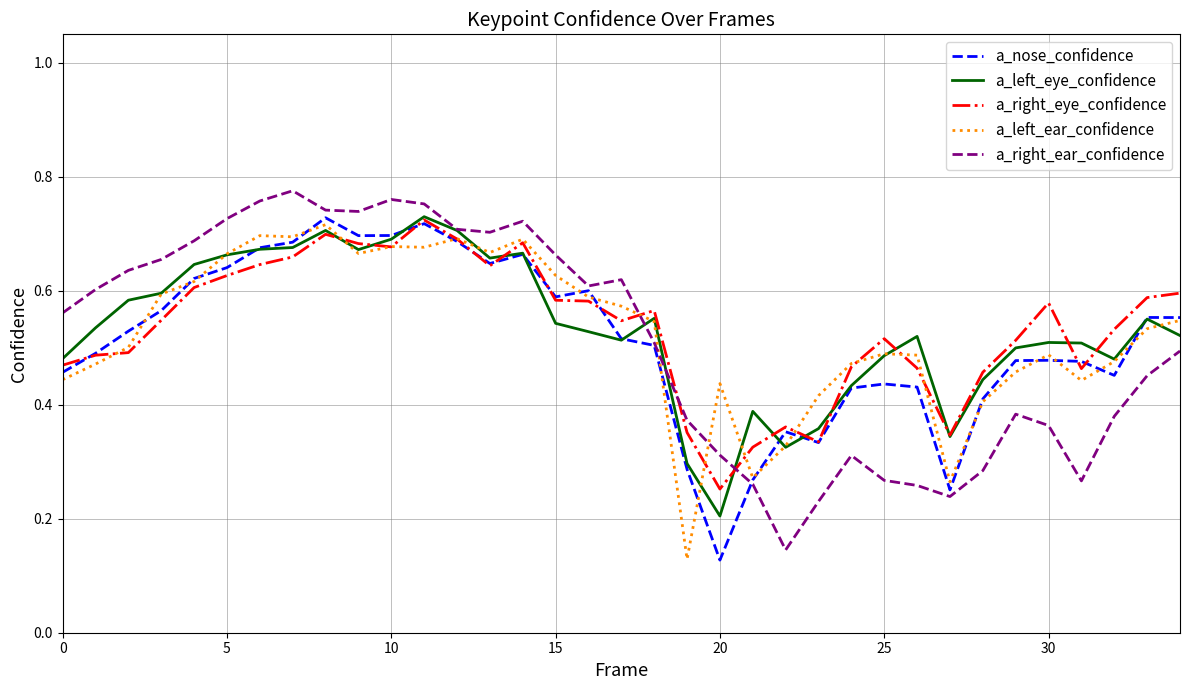

In a_right_ear_confidence, how many points are lower than both neighbors (excluding endpoints)?

6